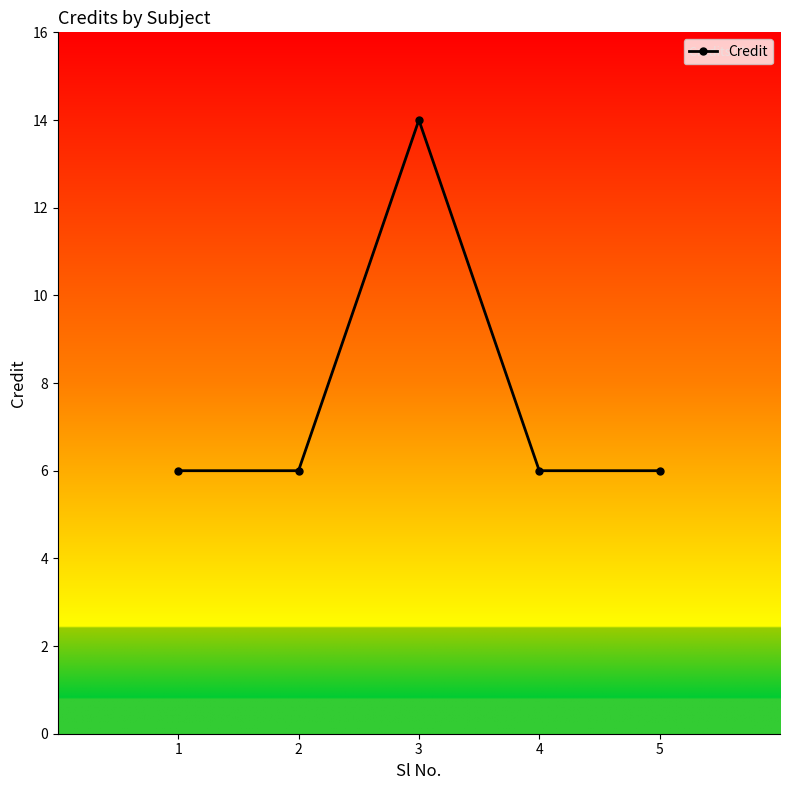

The value at 4 is 9. True or false?

False